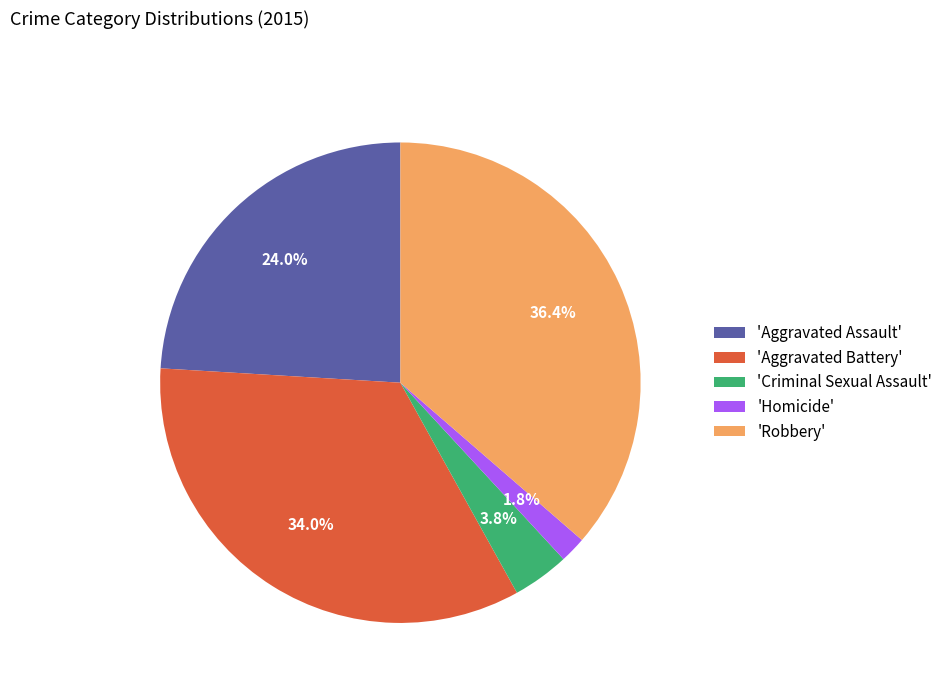

How much of the chart is everything except 'Aggravated Battery'?

66.0%